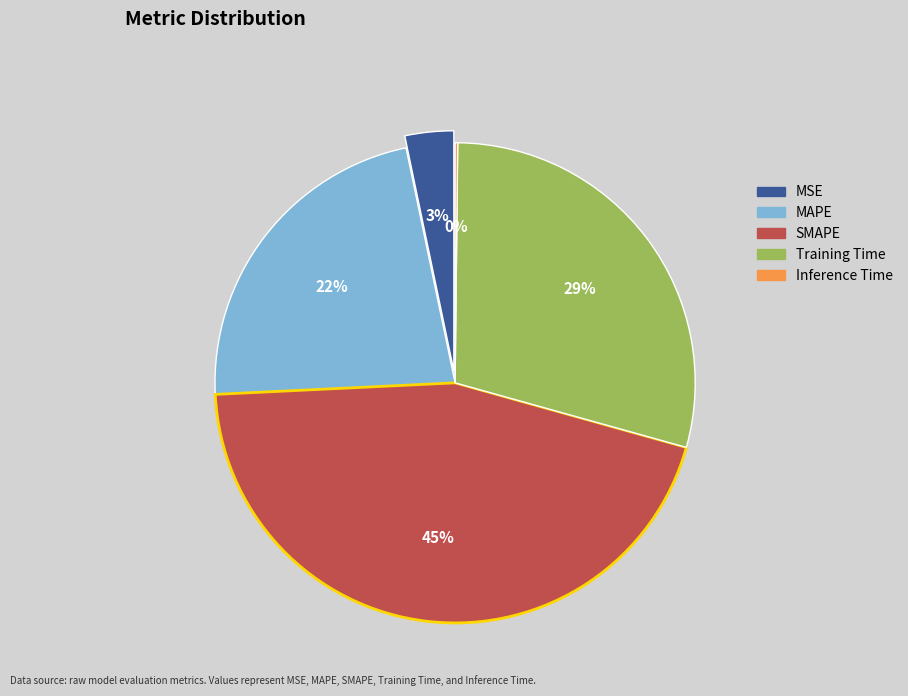

How many segments does this pie chart have?

5